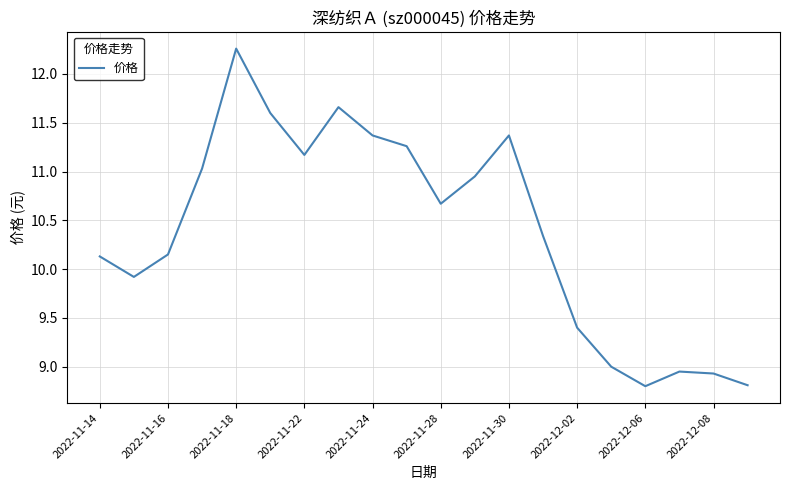

What is the difference between the maximum and minimum values?

3.5